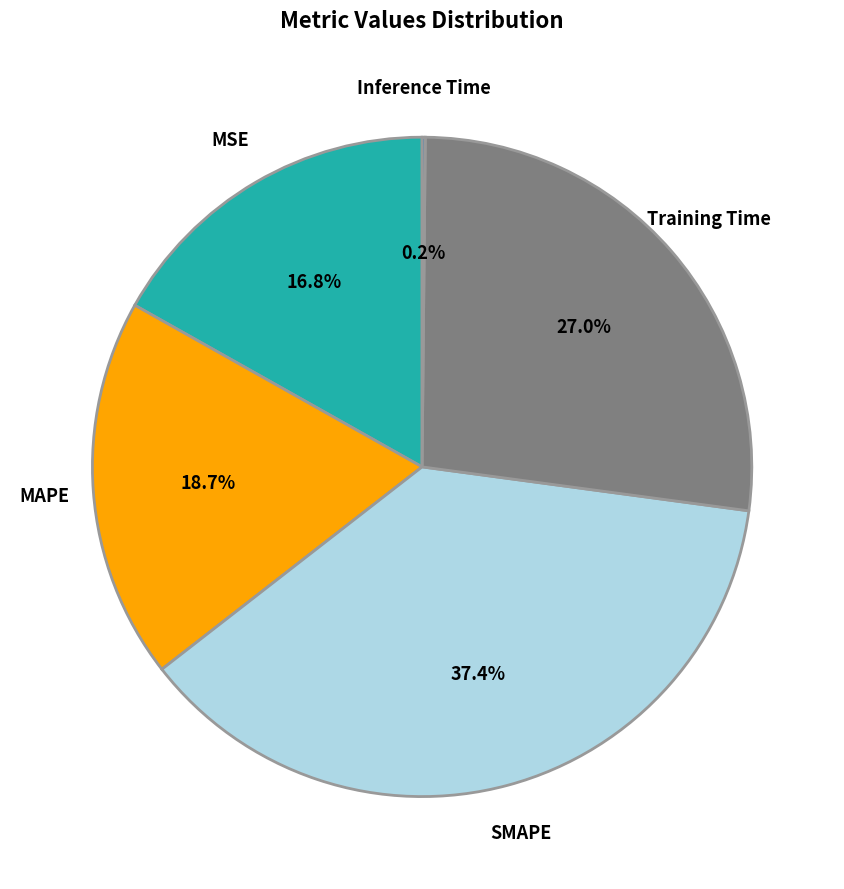

Is there any slice that represents more than half of the pie?

No